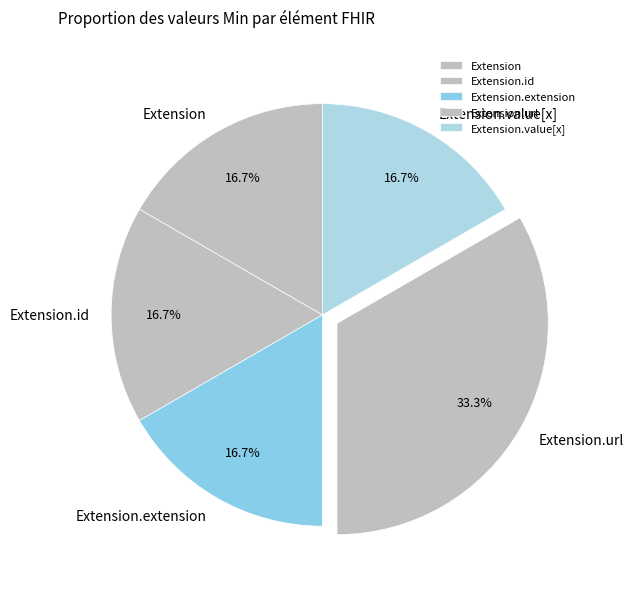

Is there a majority slice in this chart?

No